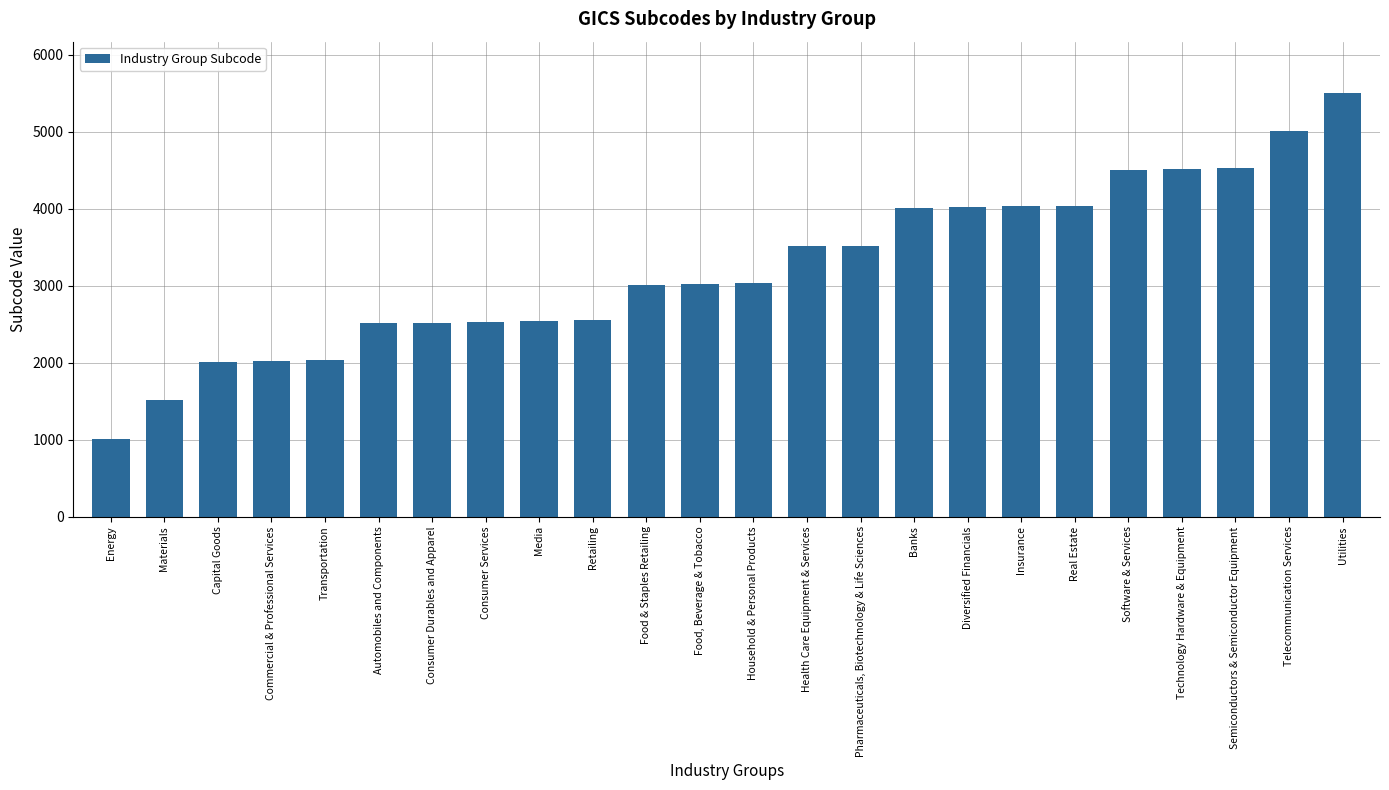

Rank the categories by value from highest to lowest.

Utilities, Telecommunication Services, Semiconductors & Semiconductor Equipment, Technology Hardware & Equipment, Software & Services, Real Estate, Insurance, Diversified Financials, Banks, Pharmaceuticals, Biotechnology & Life Sciences, Health Care Equipment & Services, Household & Personal Products, Food, Beverage & Tobacco, Food & Staples Retailing, Retailing, Media, Consumer Services, Consumer Durables and Apparel, Automobiles and Components, Transportation, Commercial & Professional Services, Capital Goods, Materials, Energy